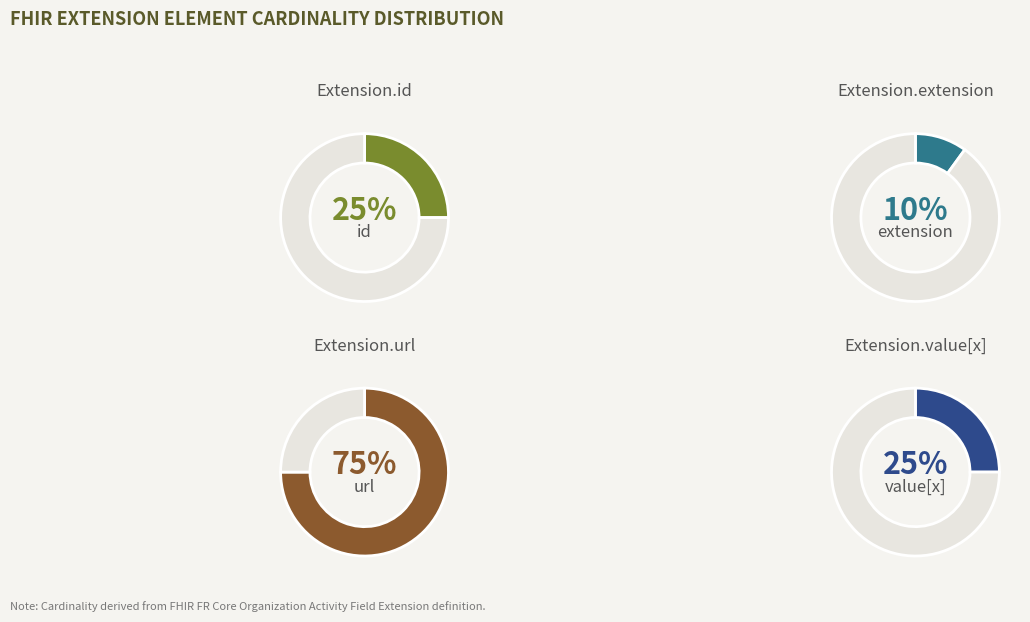

Does Extension.id account for over 50% of the chart?

No